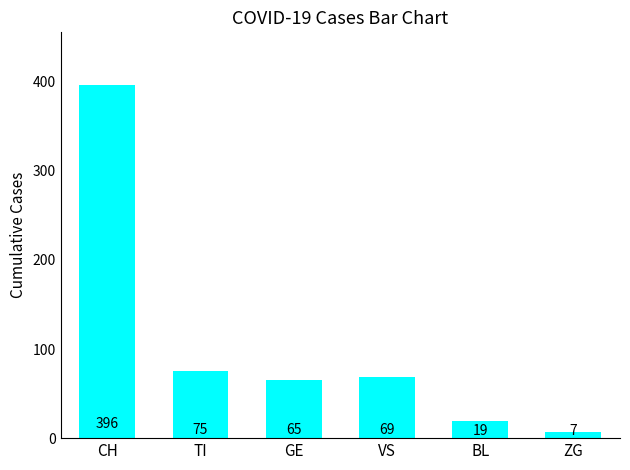

At which label does the data first exceed 69?

CH